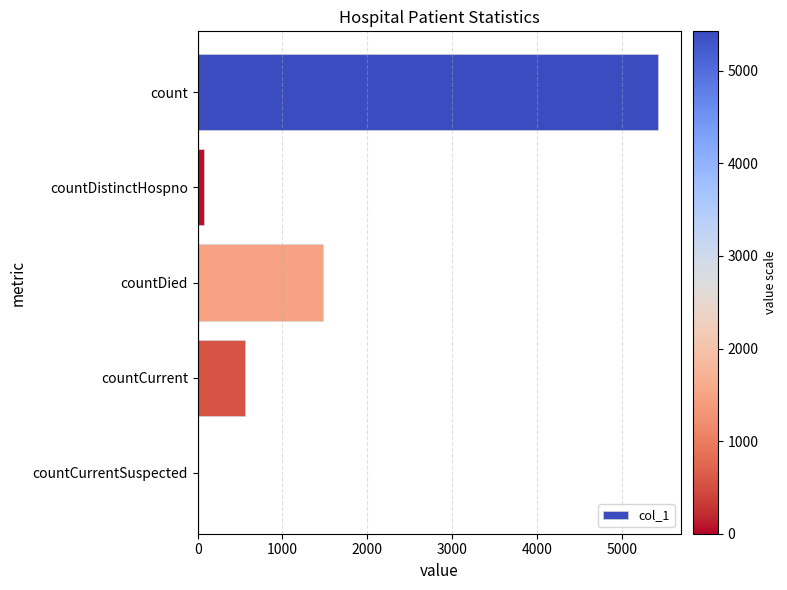

The value at count is 2811. True or false?

False